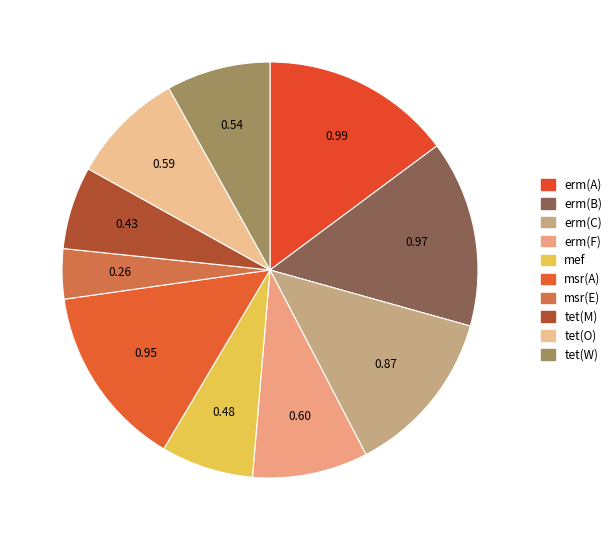

To the nearest percent, what percentage of the pie is tet(W)?

8%